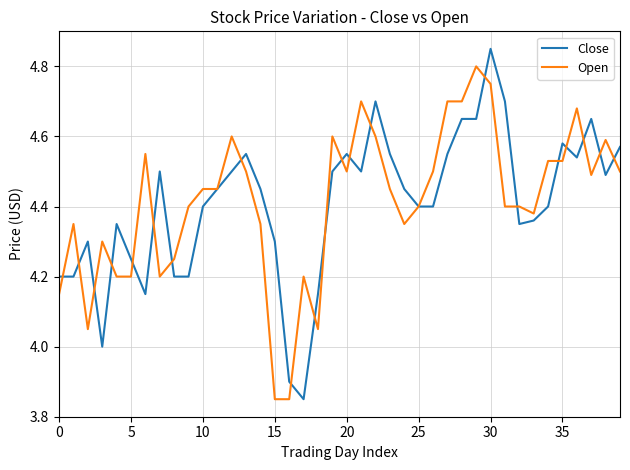

Rank the series by their maximum value, from lowest to highest.

Open, Close